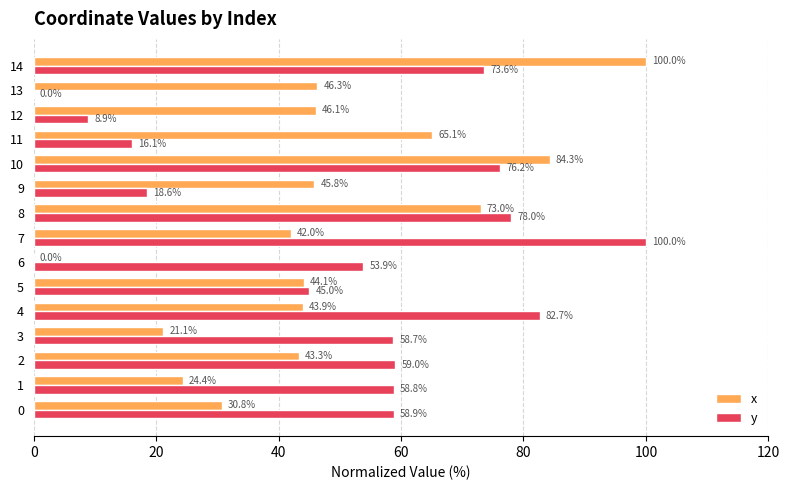

How many values in the y series exceed 58?

9